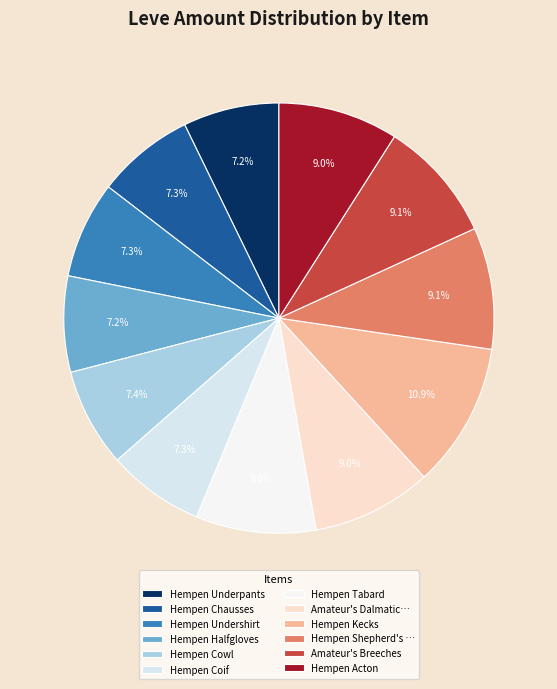

How much of the chart is everything except Hempen Halfgloves?

92.8%